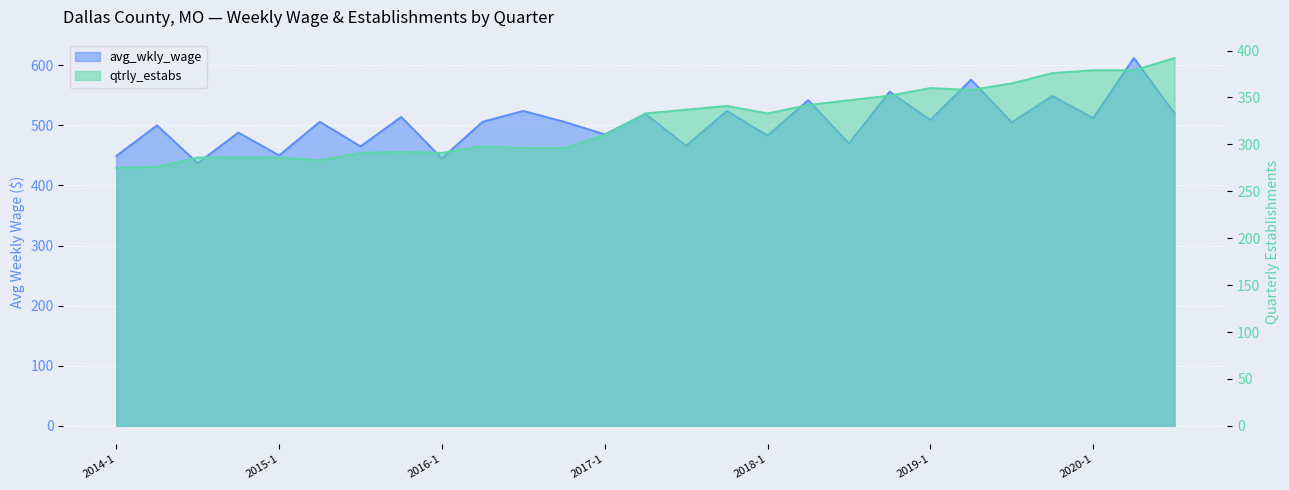

Which series has the largest range (max minus min)?

avg_wkly_wage